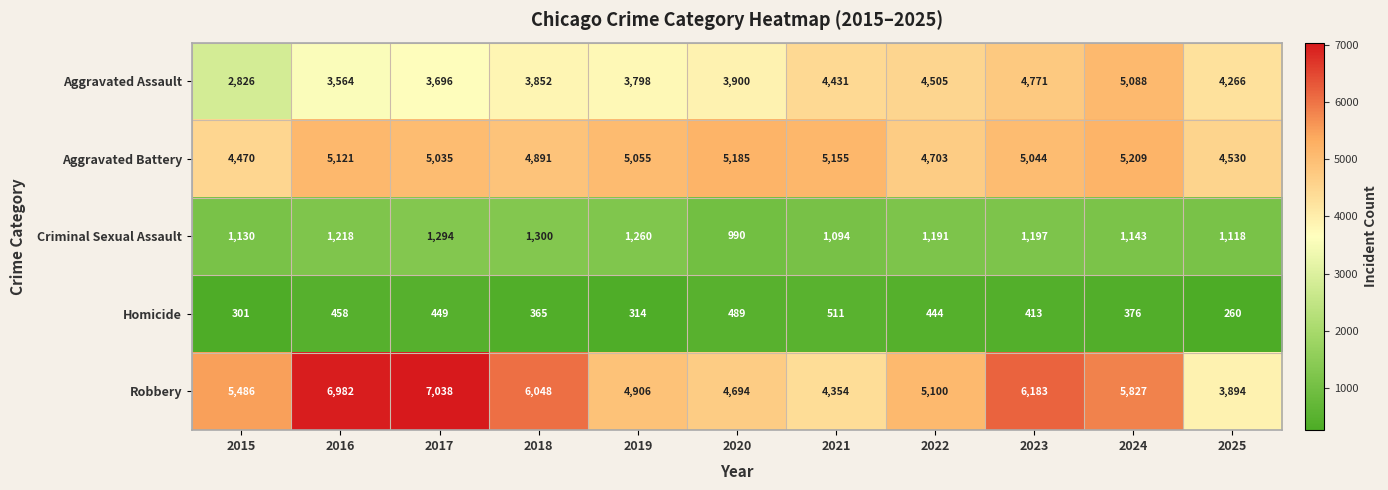

Count the number of categories in the chart.

11